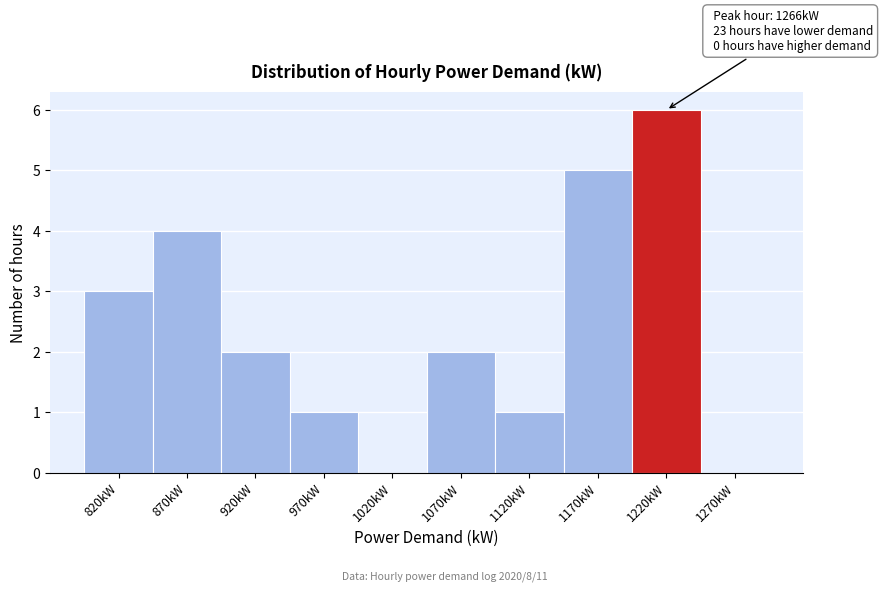

Reading right to left, transcribe all the data shown in this chart.

1270kW=0	1220kW=6	1170kW=5	1120kW=1	1070kW=2	1020kW=0	970kW=1	920kW=2	870kW=4	820kW=3